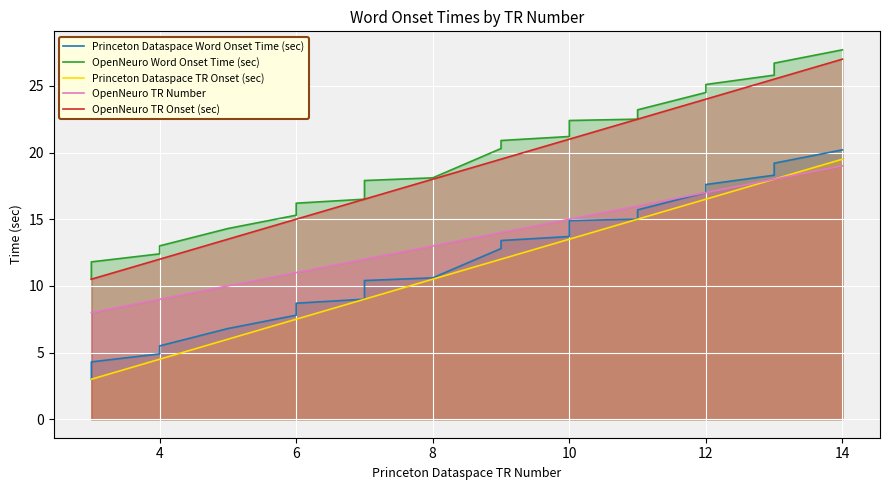

True or false: Princeton Dataspace TR Onset (sec) and OpenNeuro TR Onset (sec) intersect in this chart.

False